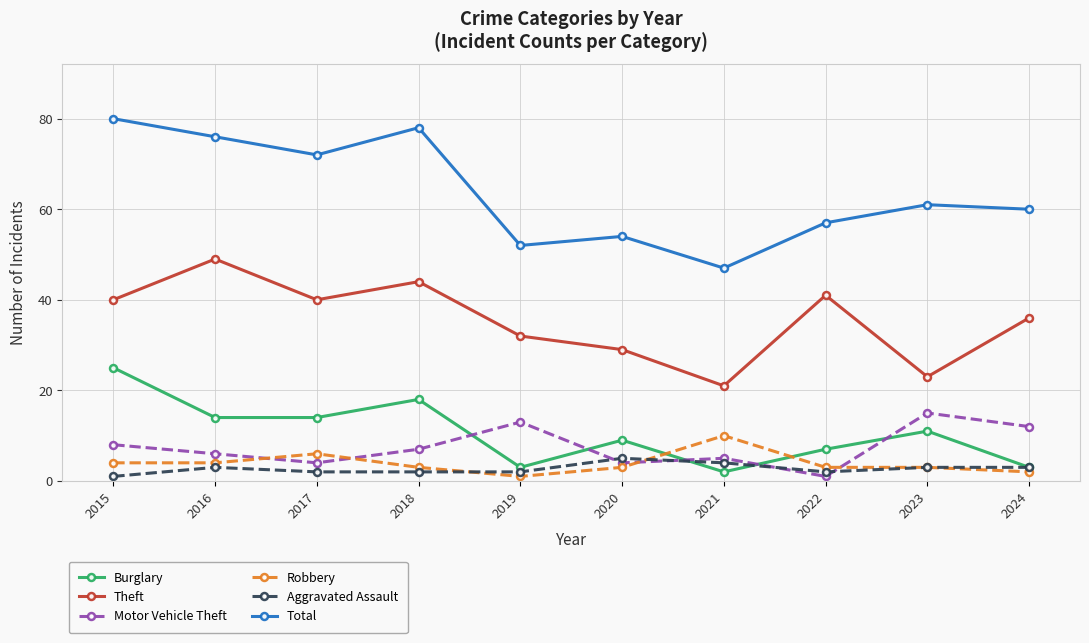

What is the smallest value displayed?

1